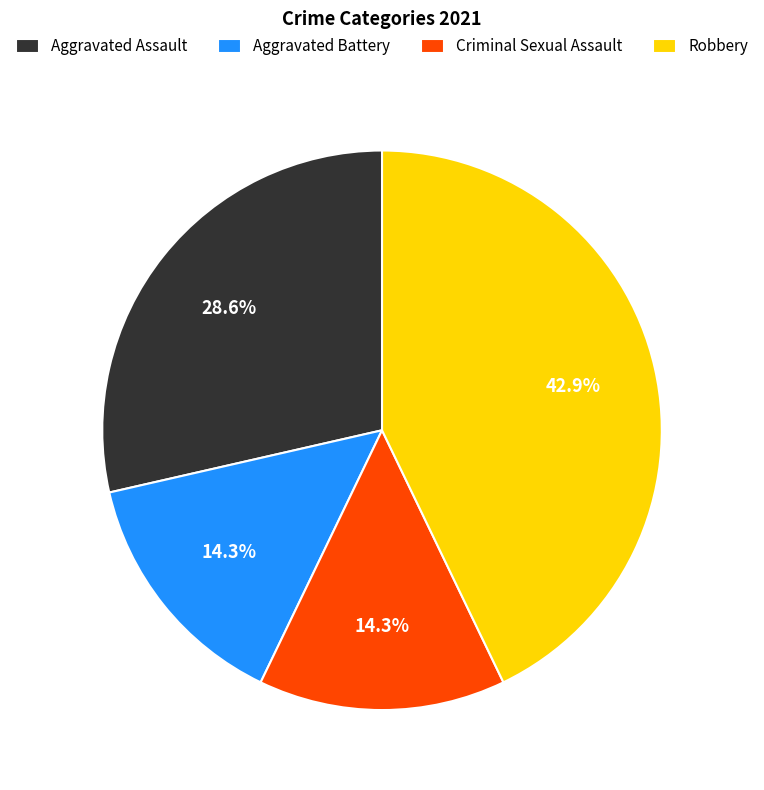

True or false: Aggravated Assault accounts for 10% of the total.

False